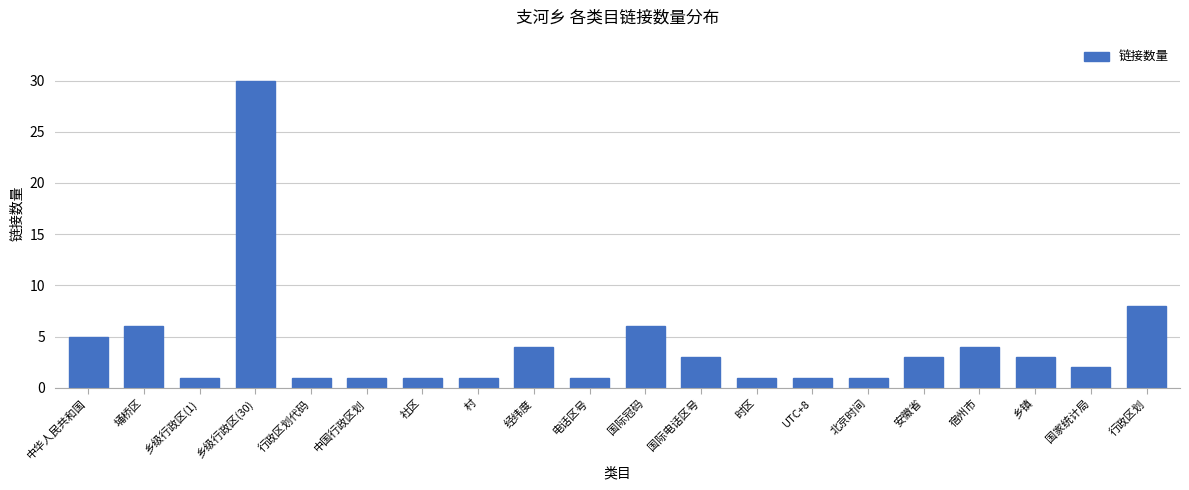

Which label corresponds to the largest value in the chart?

乡级行政区(30)